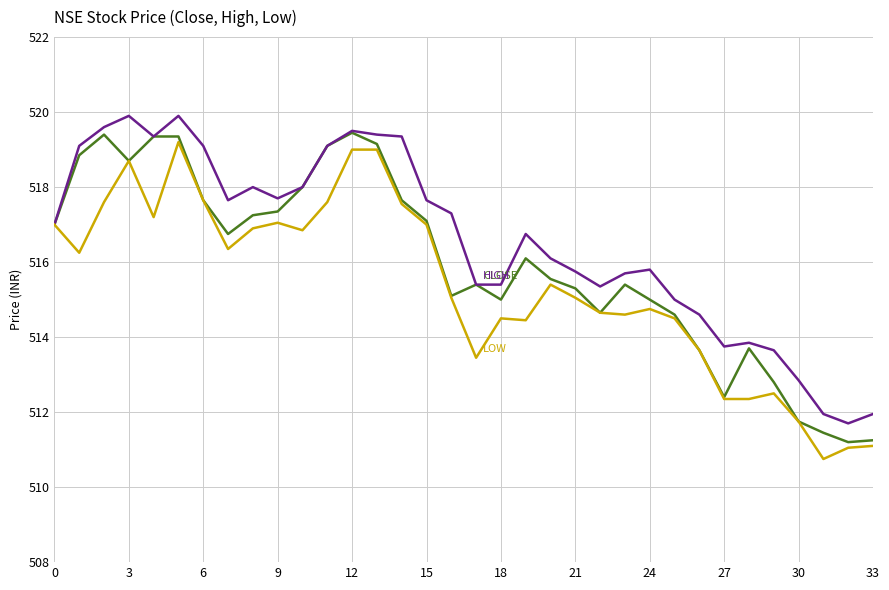

What is the smallest value displayed?

510.8